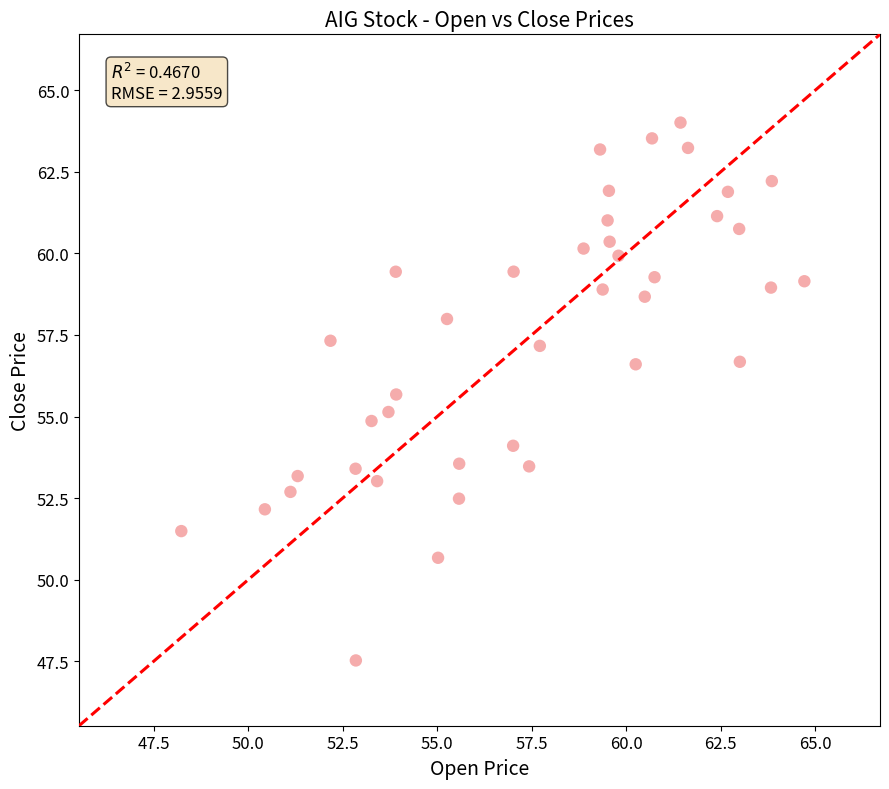

What is the range of Y values (max minus min)?

16.5